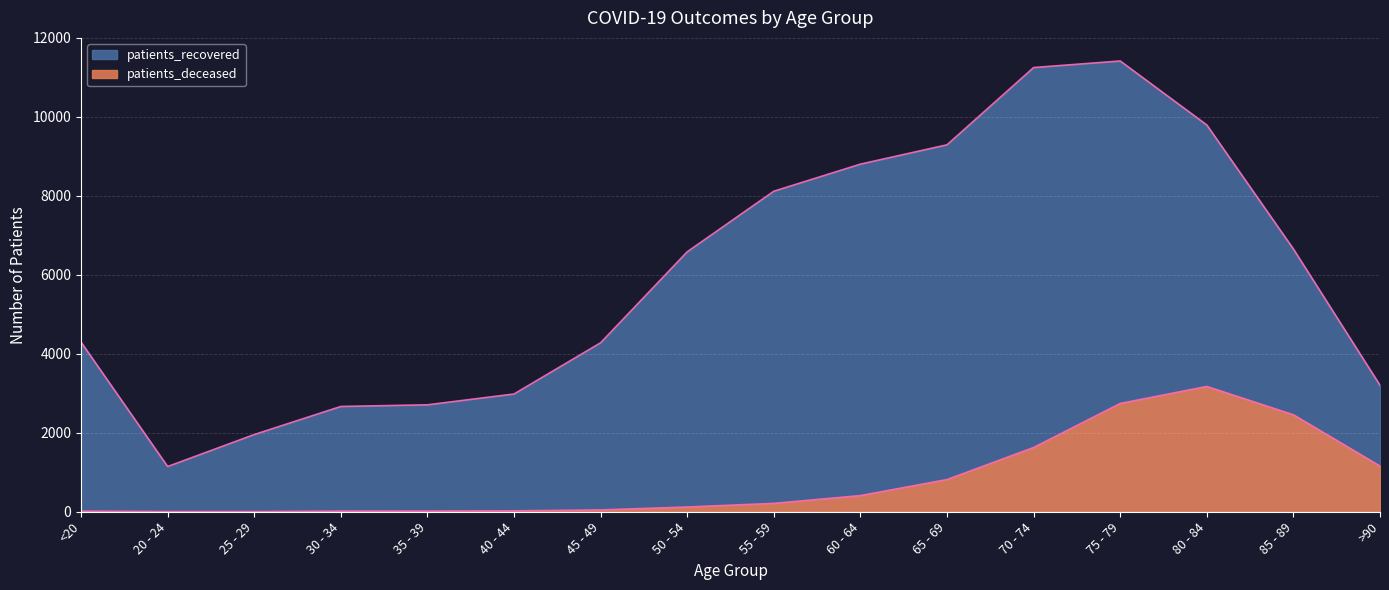

What is the sum of the patients_deceased values at 20 - 24 and 75 - 79?

2746